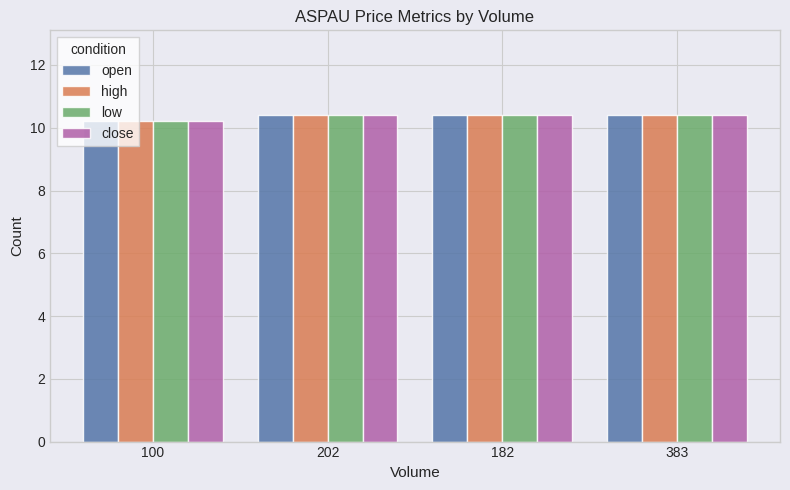

The value of high at 383 is 16.2. True or false?

False